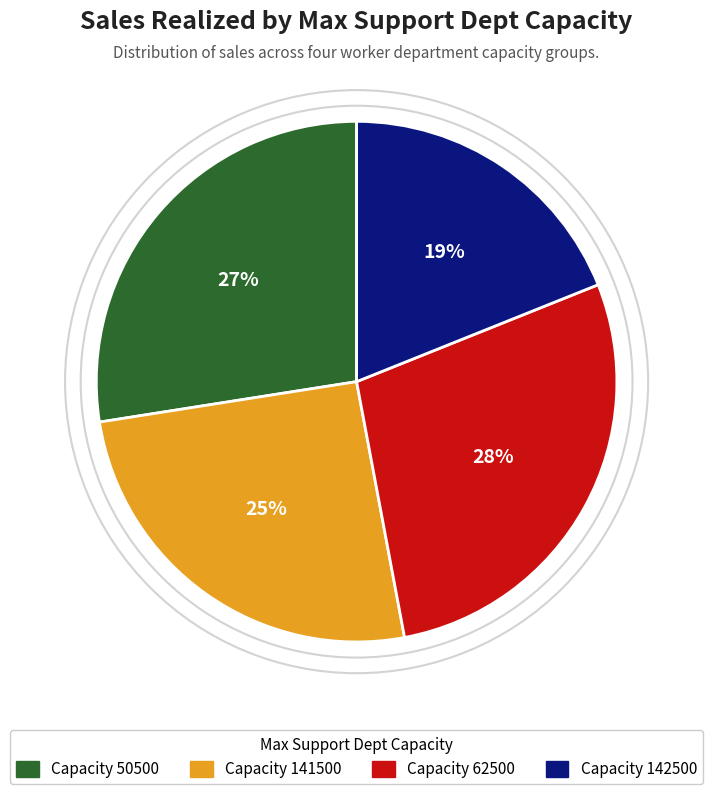

How many slices are in this pie chart?

4